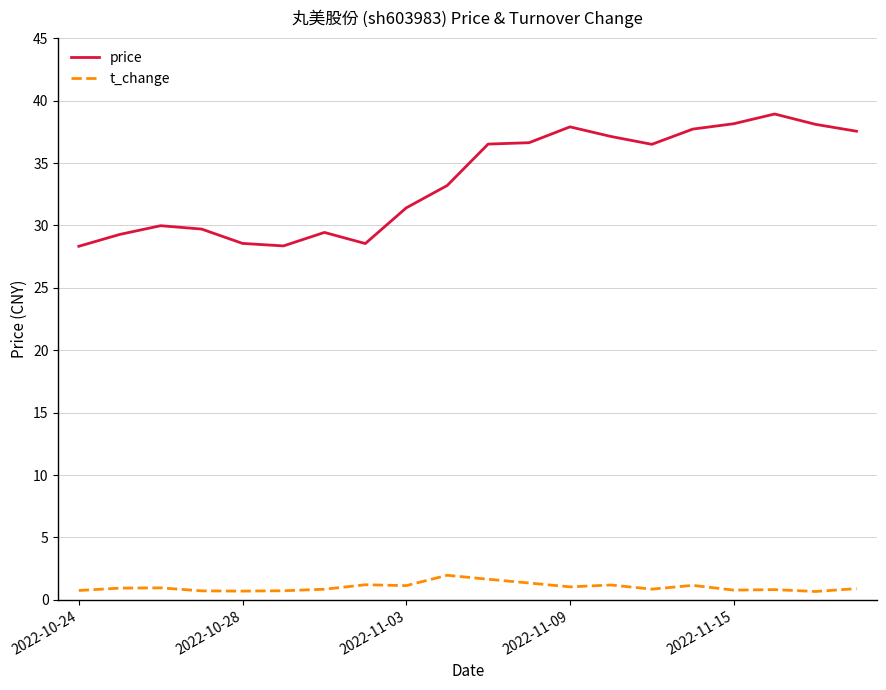

What is the maximum value shown in the chart?

38.9